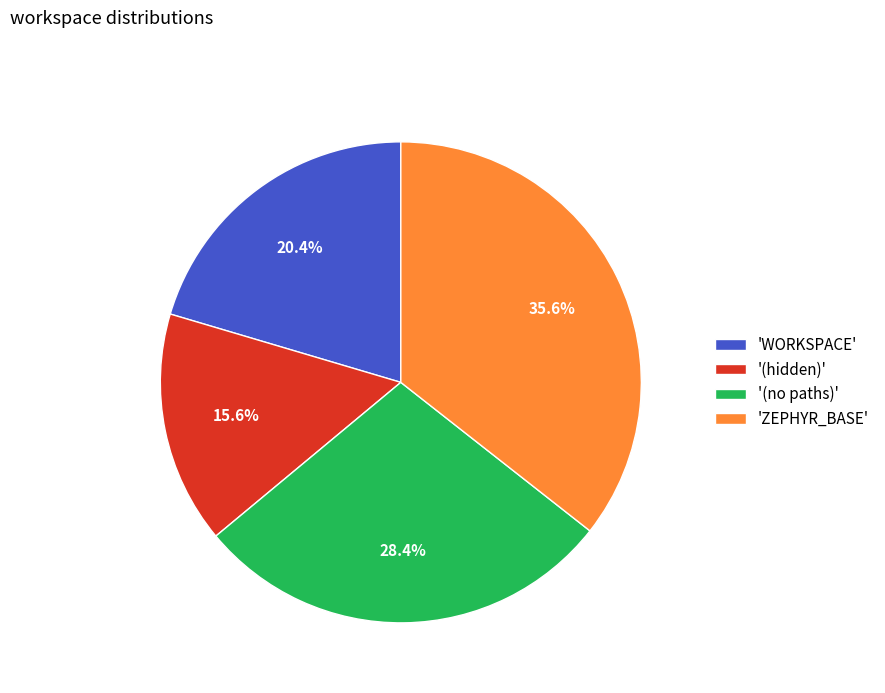

Is there any slice that represents more than half of the pie?

No